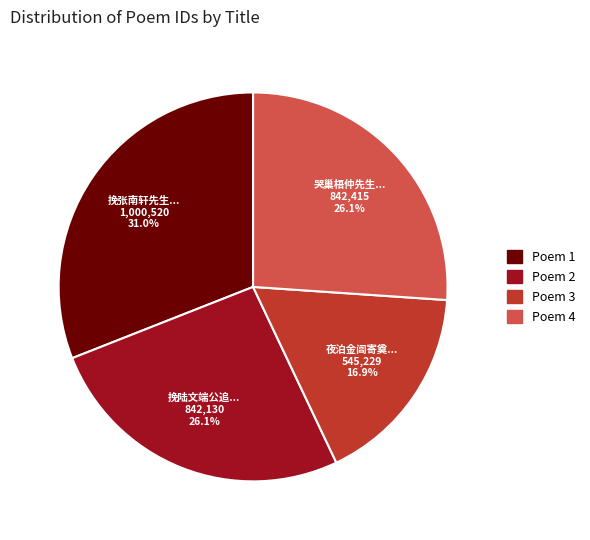

Is there a majority slice in this chart?

No